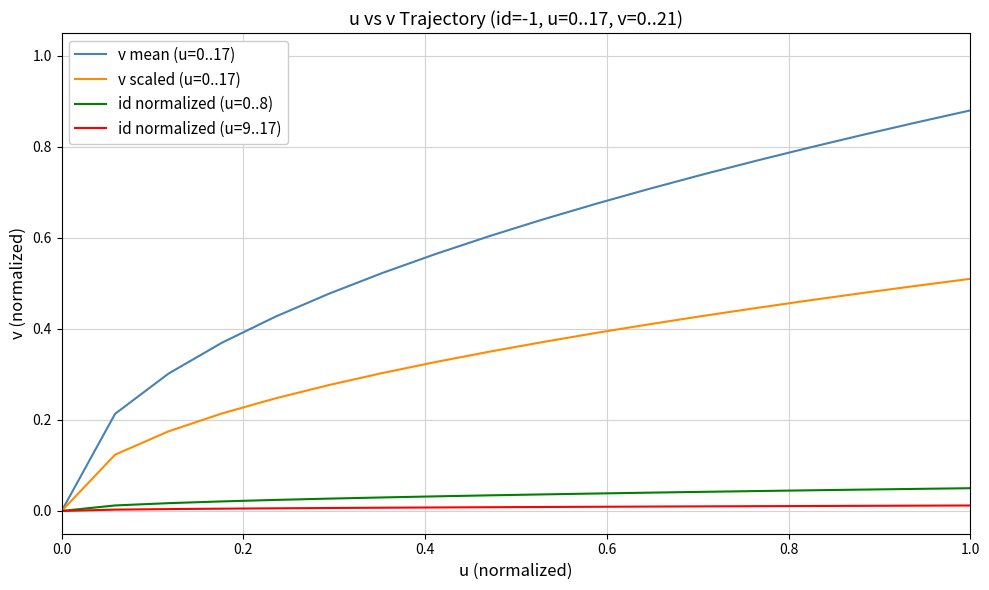

Which series has the largest range (max minus min)?

v mean (u=0..17)